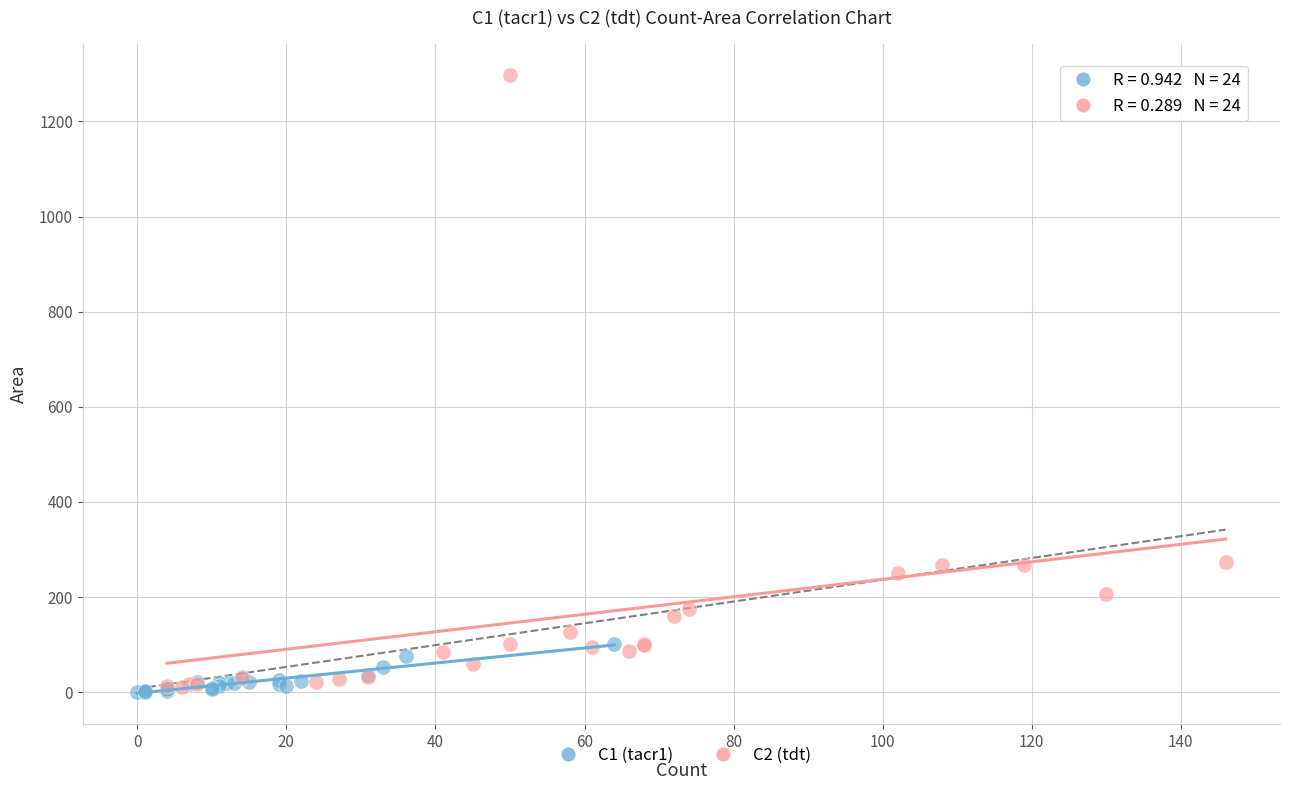

Which series reaches the maximum Y coordinate?

C2 (tdt)